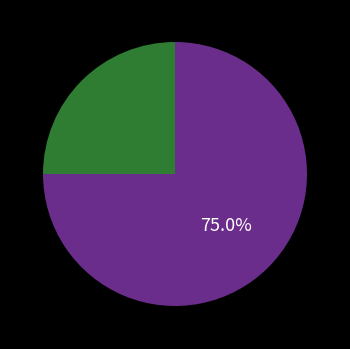

Is there any slice that represents more than half of the pie?

Yes